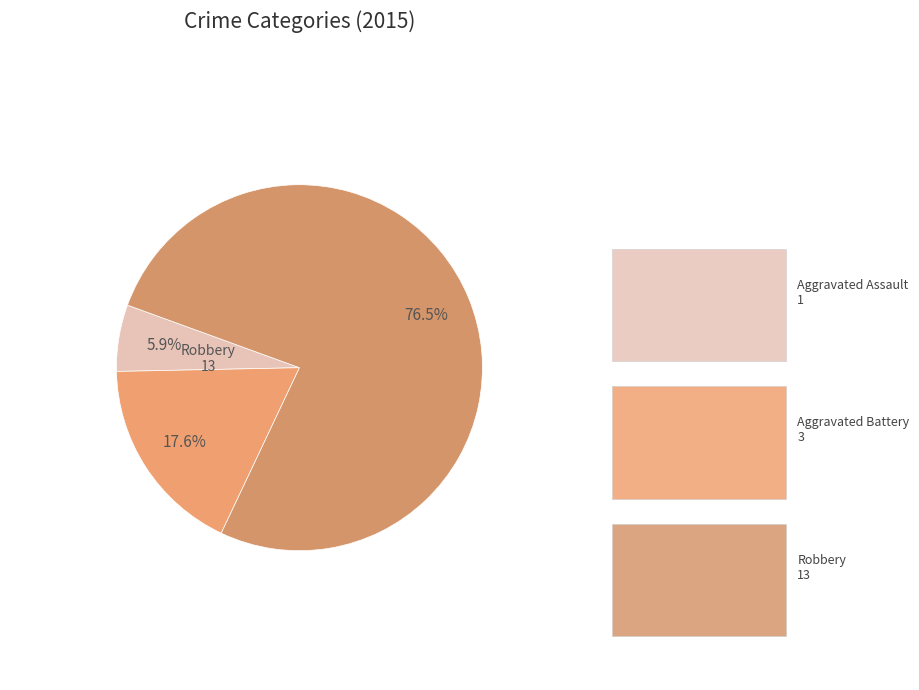

How many segments does this pie chart have?

3